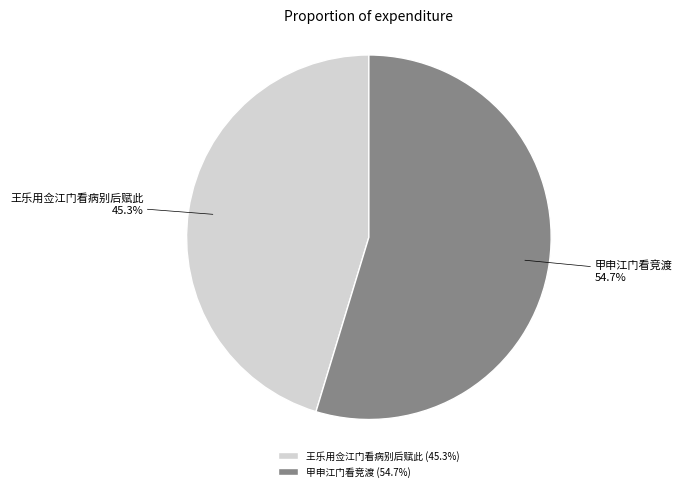

Is it true that 王乐用佥江门看病别后赋此 is 45% of the pie?

True